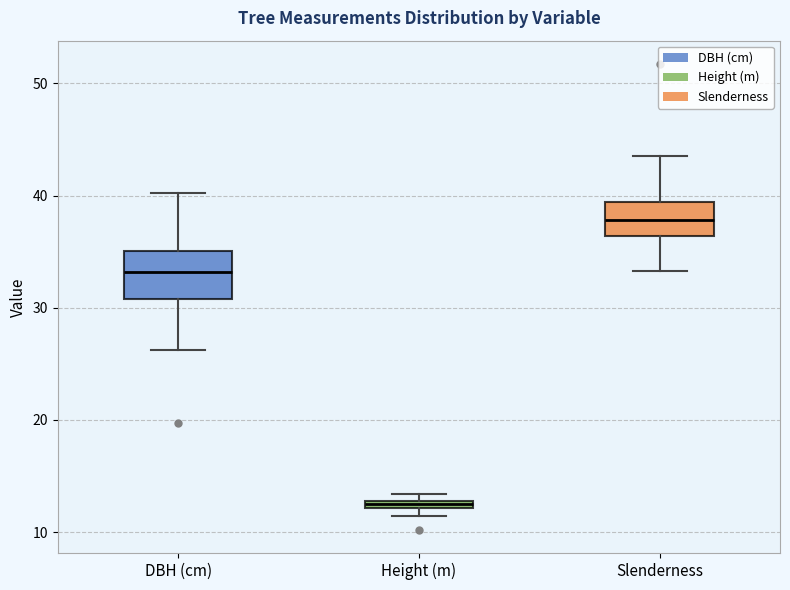

Which box has the highest median line?

Slenderness